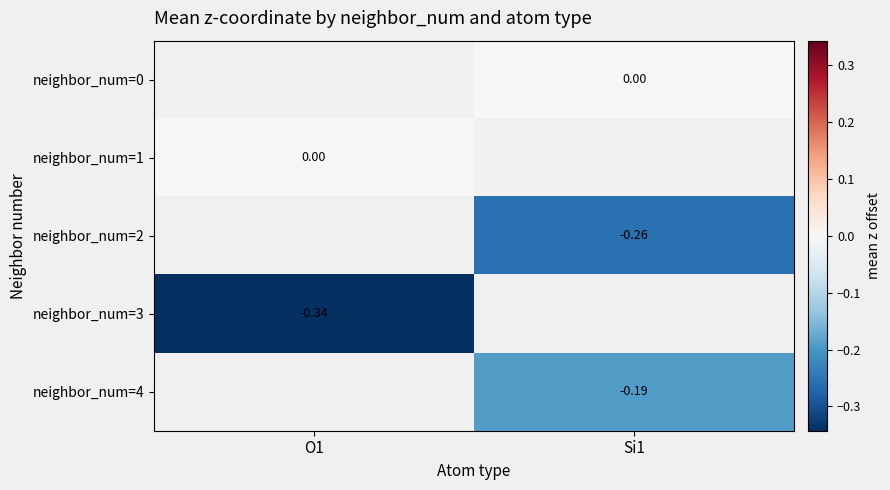

Rank the categories by neighbor_num=3 value from highest to lowest.

O1, Si1